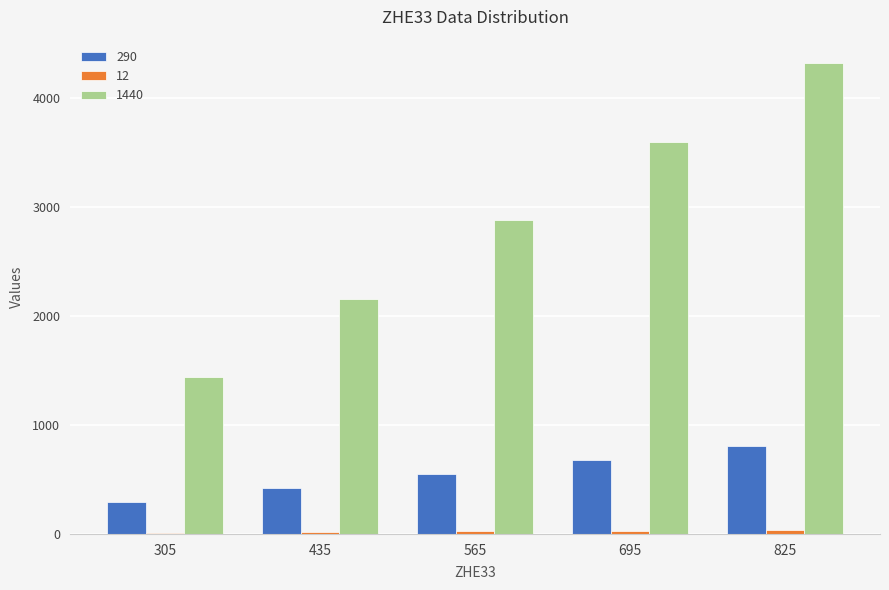

Which series has the largest total across all categories?

1440